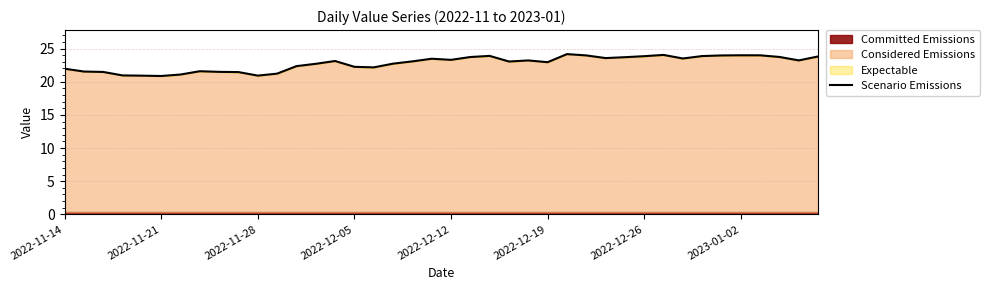

The value at 24 is 23.2. True or false?

True